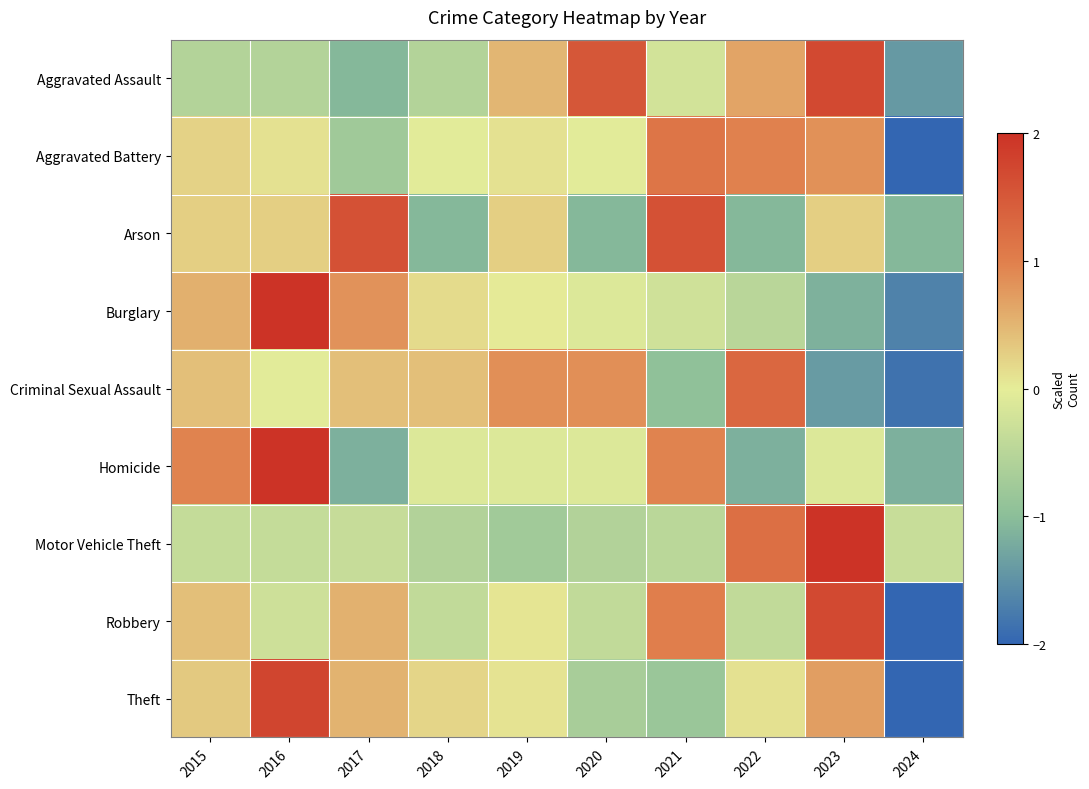

Which series has the largest range (max minus min)?

Robbery